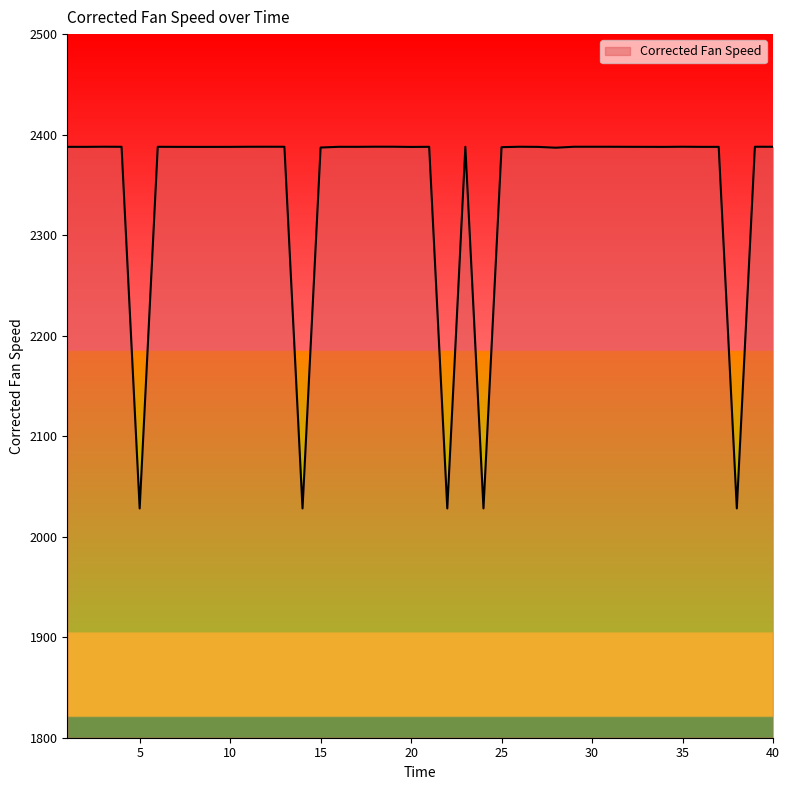

What is the difference between the maximum and minimum values?

359.9